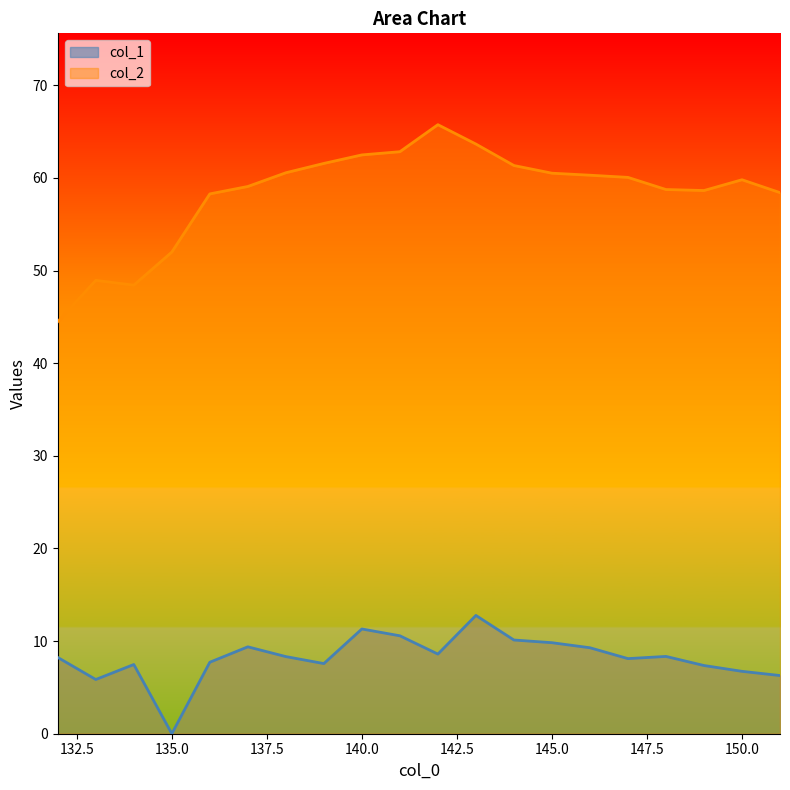

What is the approximate value of col_2 at 143?

63.7